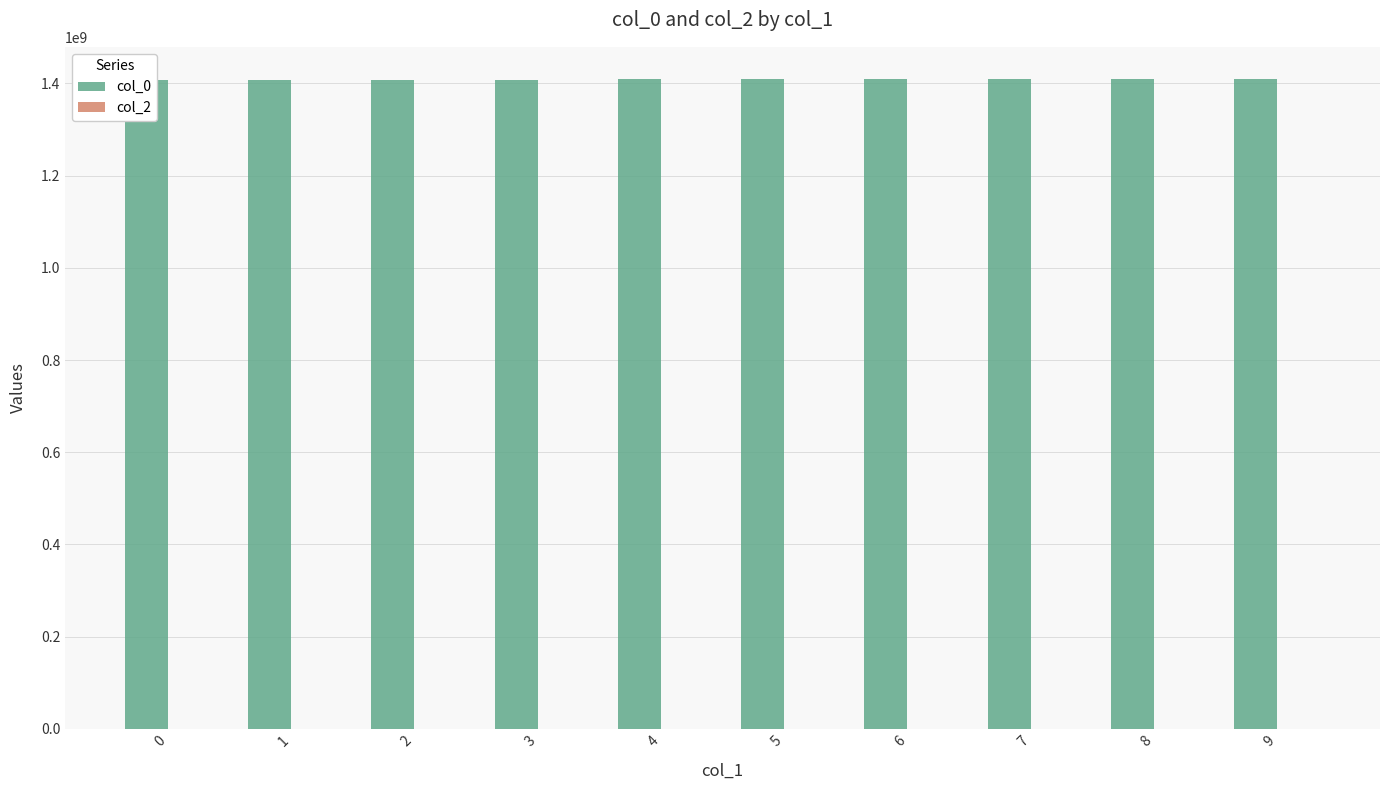

Reading left to right, list all the values displayed in this chart.

col_0: 0=1407420271	1=1407863089	2=1408457075	3=1408561477	4=1408878267	5=1408982655	6=1409018652	7=1409025866	8=1409072661	9=1409083459
col_2: 0=0	1=0	2=0	3=0	4=0	5=0	6=0	7=0	8=0	9=0